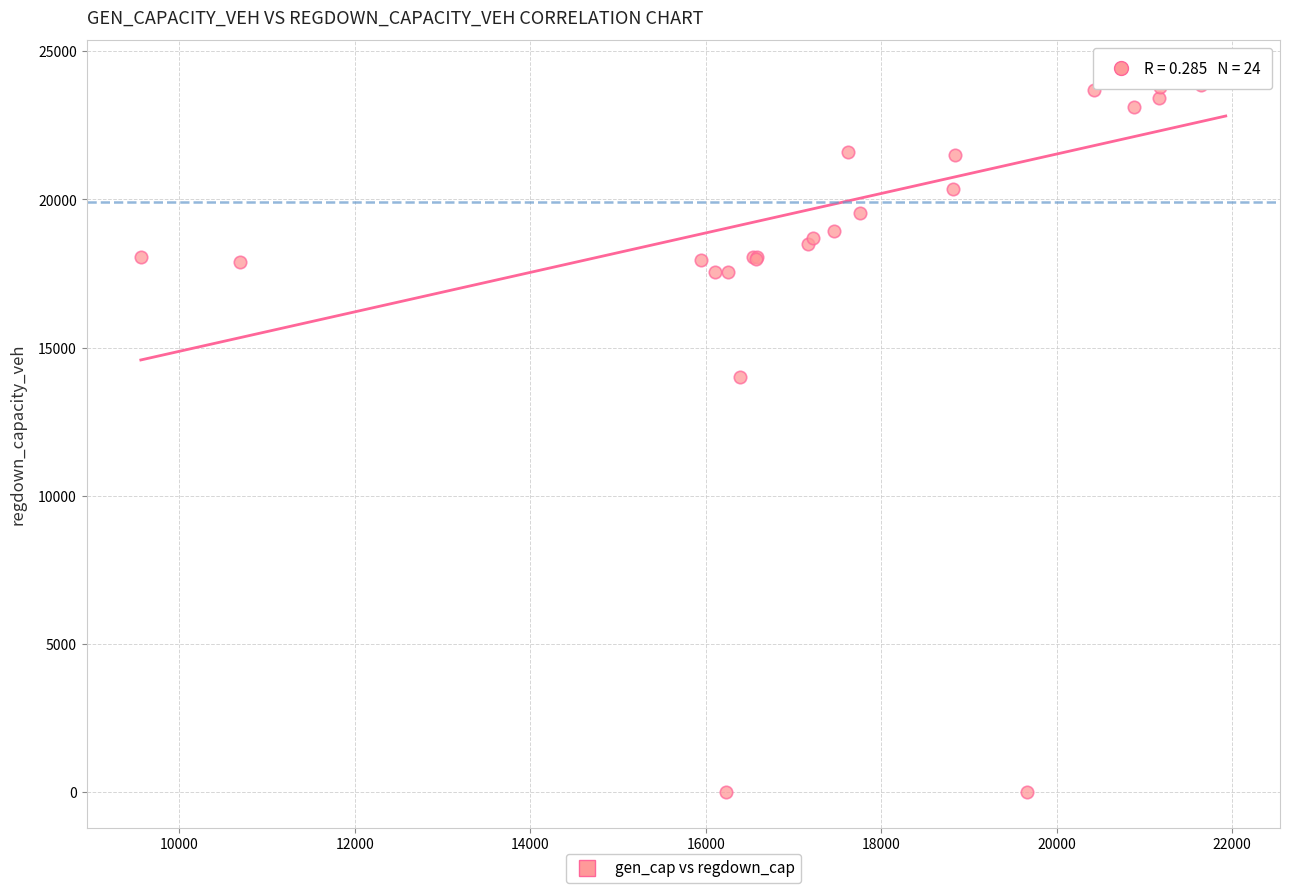

What Y value in the scatter plot is closest to 12085?

14003.4